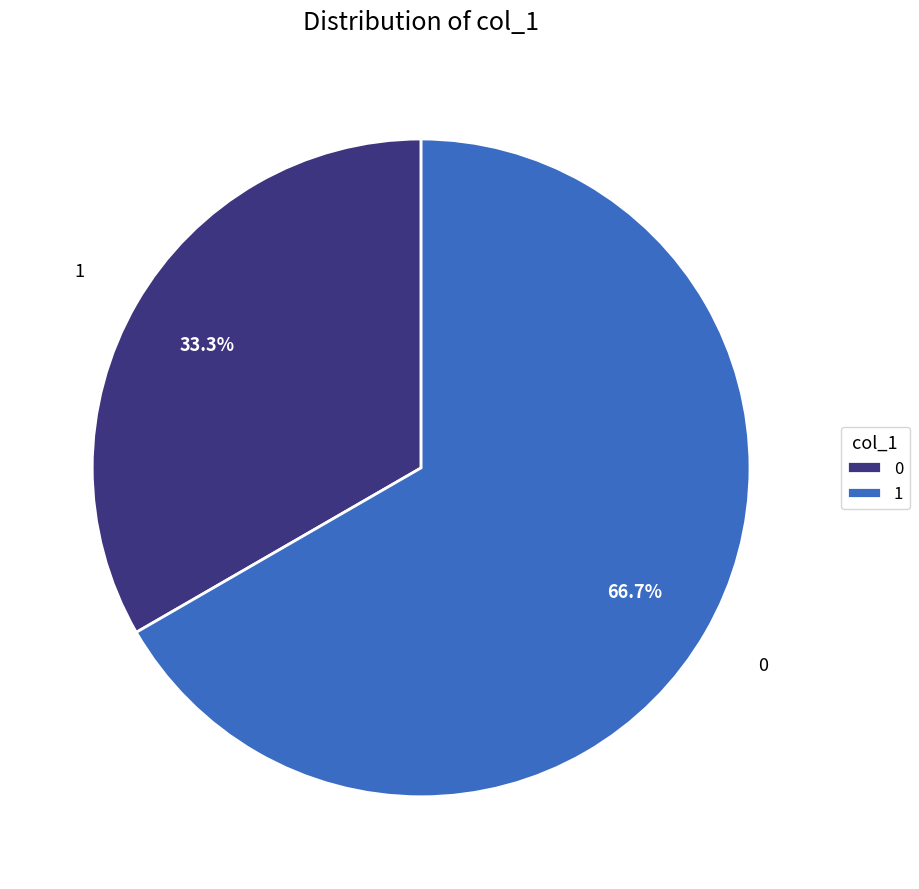

Combined, do 1 and 0 account for over 50%?

Yes